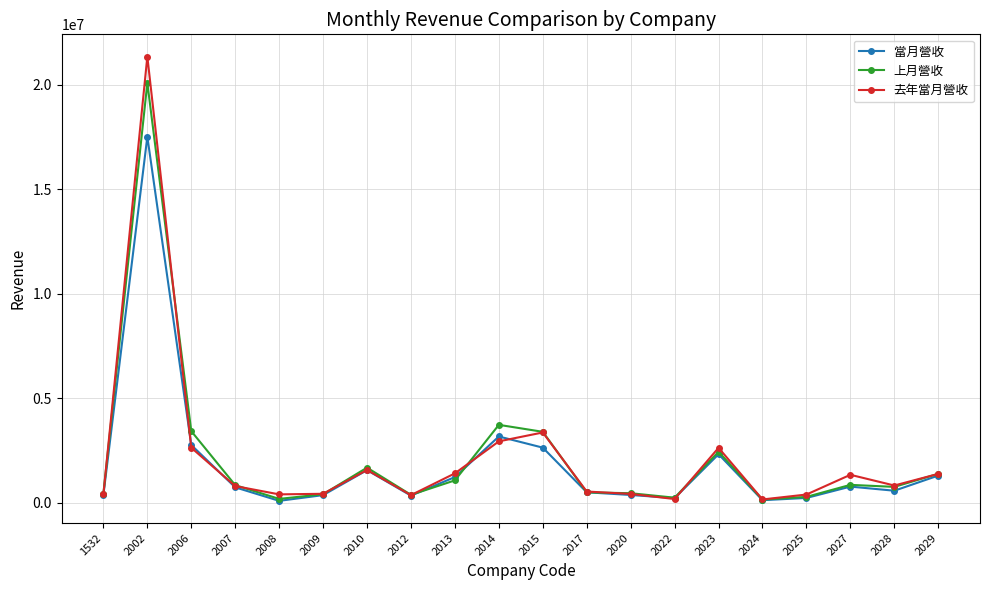

Read the 上月營收 value at 2002, to the nearest 50.

20091450